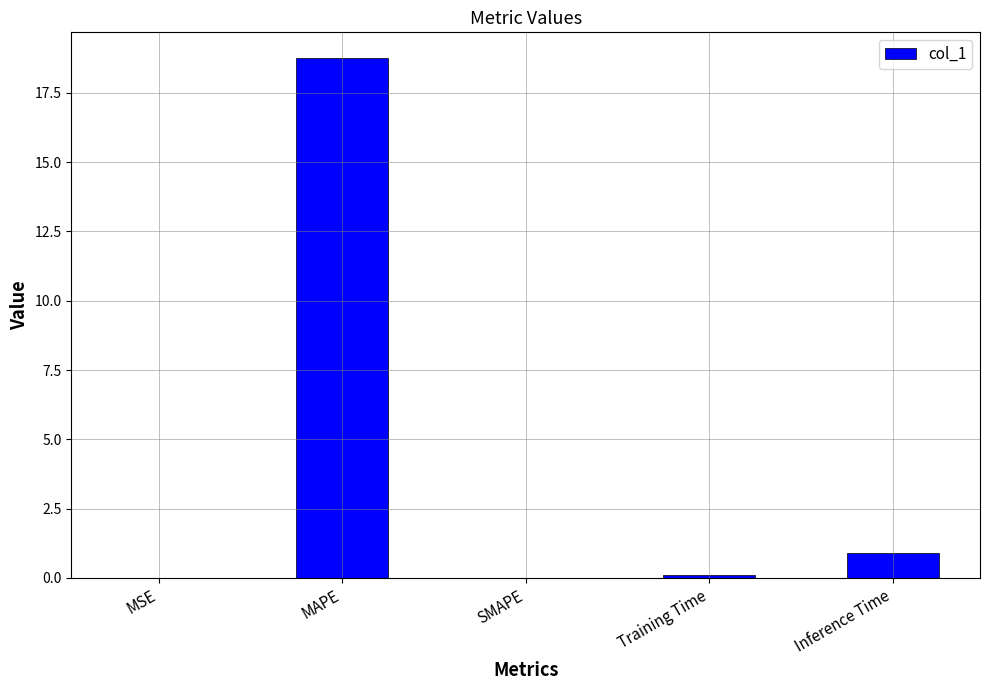

How many categories are shown in the chart?

5